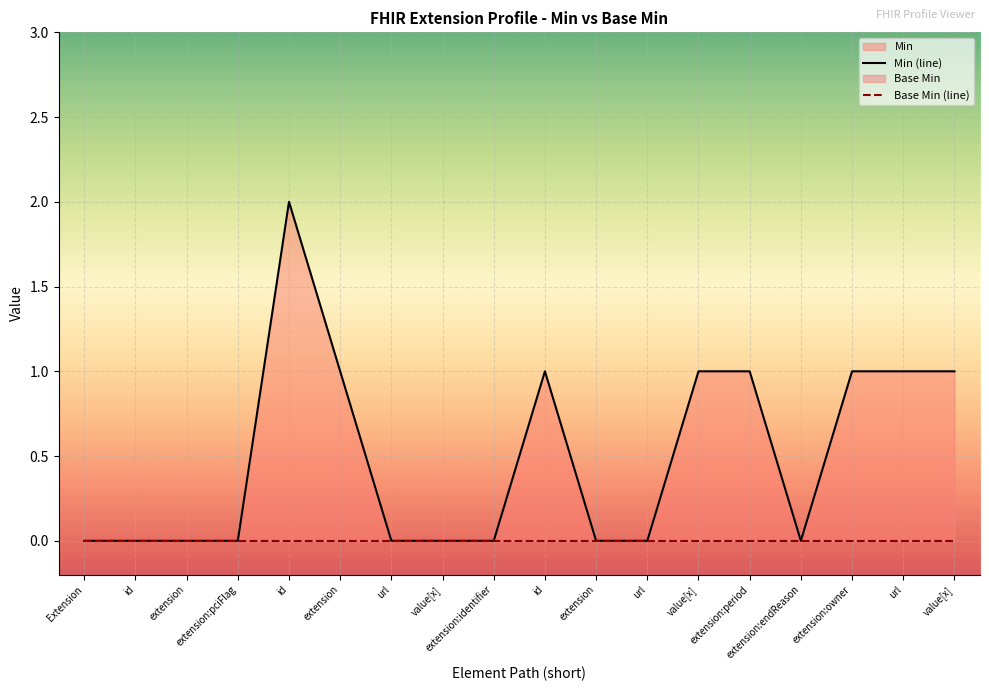

Reading left to right, what are all the values shown in this chart?

Min (line): Extension=0	id=0	extension=0	extension:pciFlag=0	id=2	extension=1	url=0	value[x]=0	extension:identifier=0	id=1	extension=0	url=0	value[x]=1	extension:period=1	extension:endReason=0	extension:owner=1	url=1	value[x]=1
Base Min (line): Extension=0	id=0	extension=0	extension:pciFlag=0	id=0	extension=0	url=0	value[x]=0	extension:identifier=0	id=0	extension=0	url=0	value[x]=0	extension:period=0	extension:endReason=0	extension:owner=0	url=0	value[x]=0